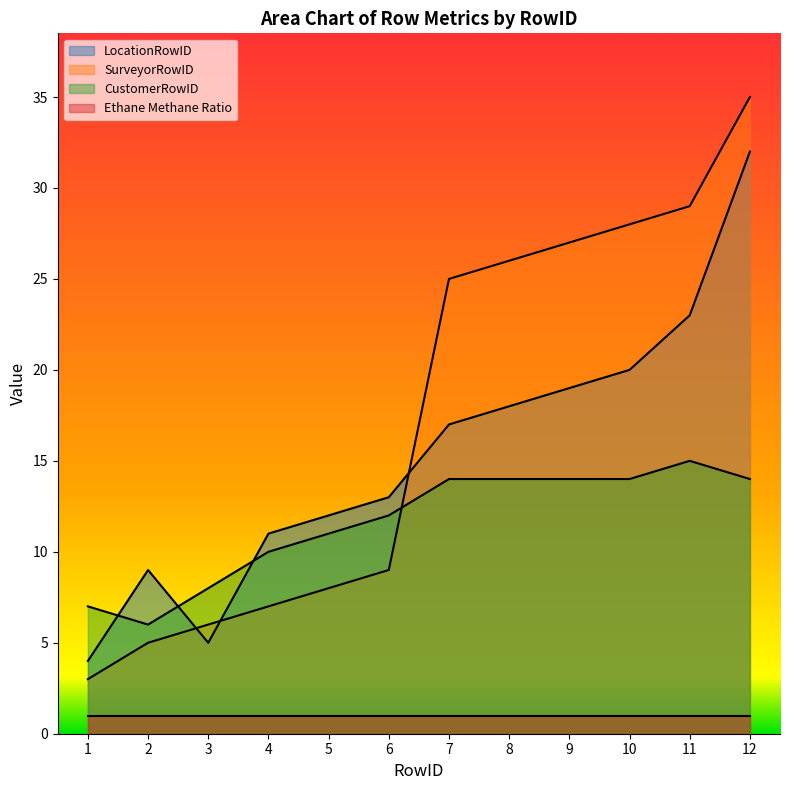

Is the value of CustomerRowID at 9 greater than the value of SurveyorRowID at 8?

No